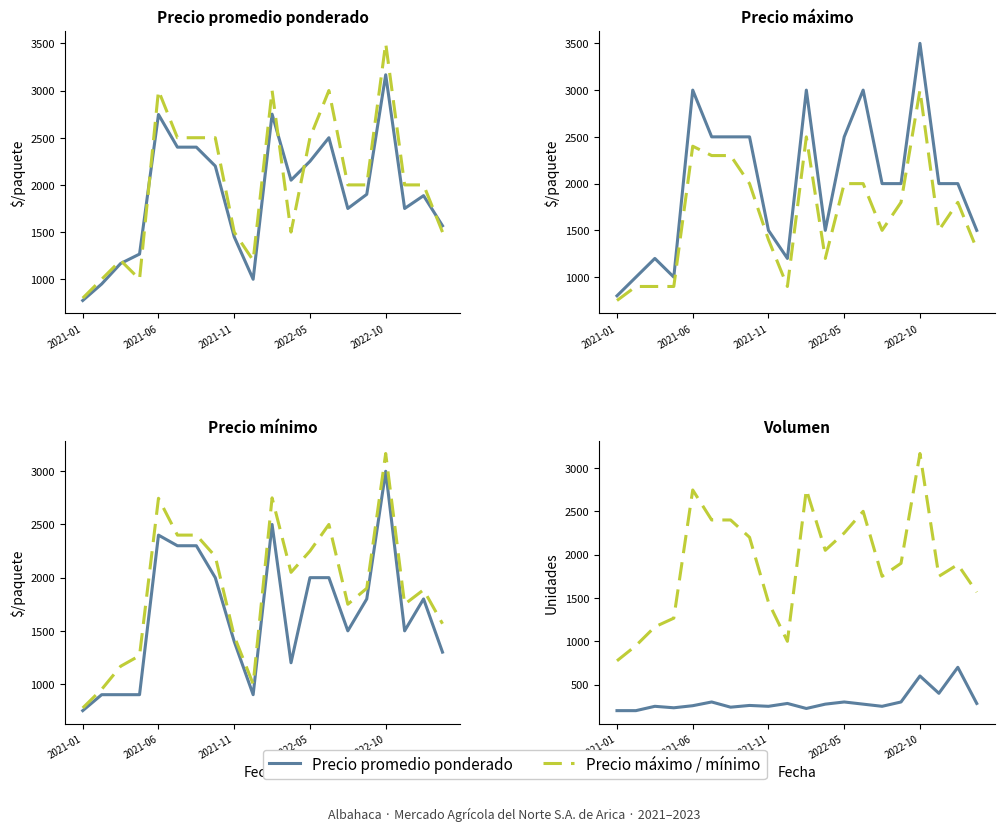

Is the value of Serie principal at 10 greater than the value of Serie secundaria at 15?

No